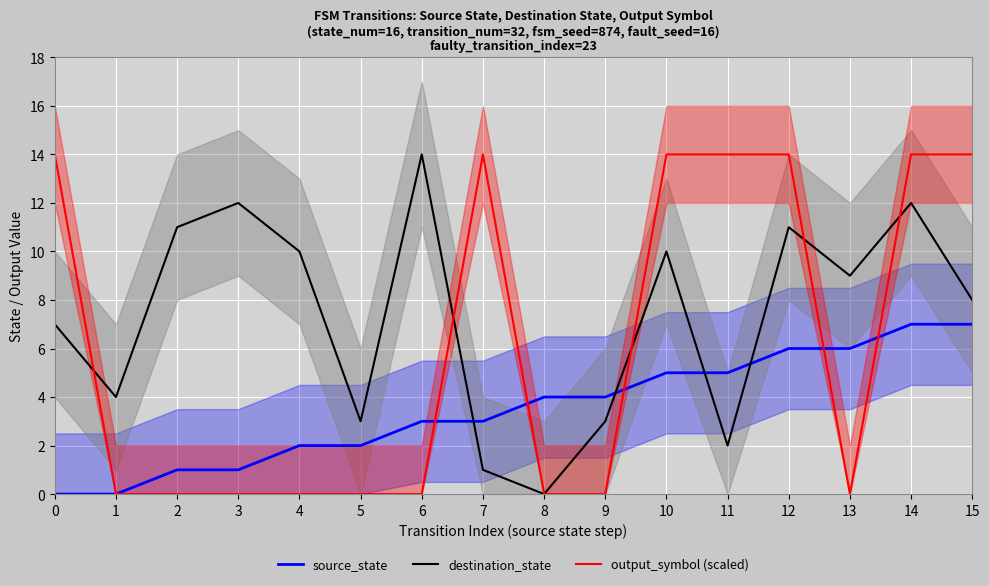

Between which two adjacent categories do destination_state and source_state first intersect?

6 and 7